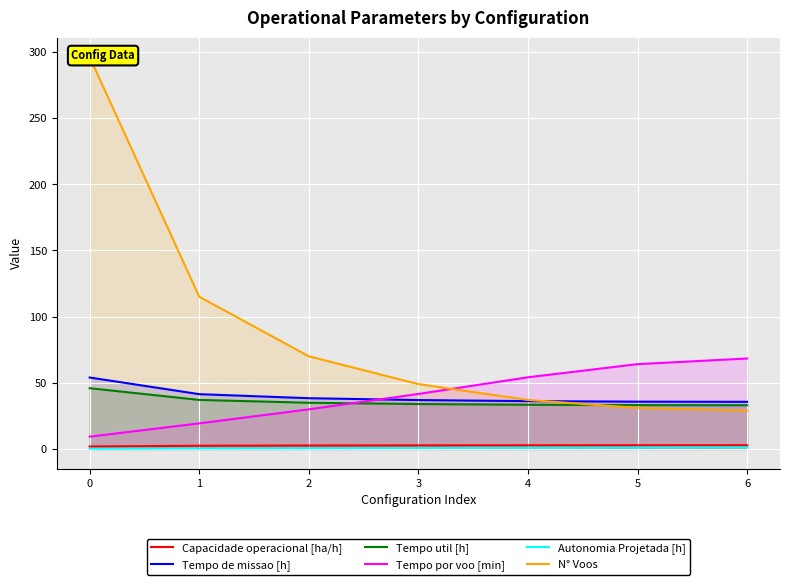

List the series in order of their peak value, lowest first.

Autonomia Projetada [h], Capacidade operacional [ha/h], Tempo util [h], Tempo de missao [h], Tempo por voo [min], N° Voos